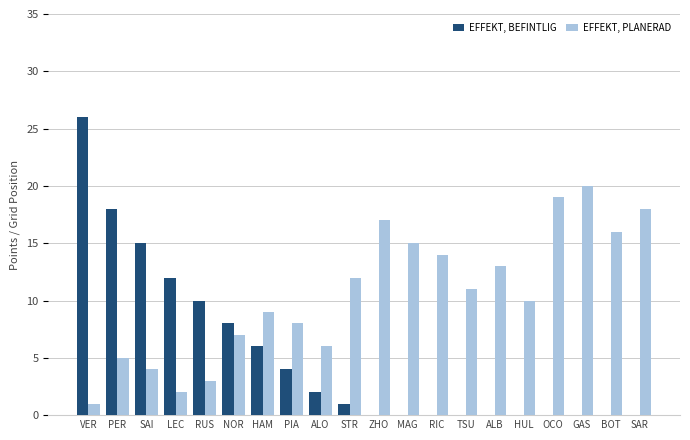

Reading left to right, list all the values displayed in this chart.

EFFEKT, BEFINTLIG: VER=26	PER=18	SAI=15	LEC=12	RUS=10	NOR=8	HAM=6	PIA=4	ALO=2	STR=1	ZHO=0	MAG=0	RIC=0	TSU=0	ALB=0	HUL=0	OCO=0	GAS=0	BOT=0	SAR=0
EFFEKT, PLANERAD: VER=1	PER=5	SAI=4	LEC=2	RUS=3	NOR=7	HAM=9	PIA=8	ALO=6	STR=12	ZHO=17	MAG=15	RIC=14	TSU=11	ALB=13	HUL=10	OCO=19	GAS=20	BOT=16	SAR=18